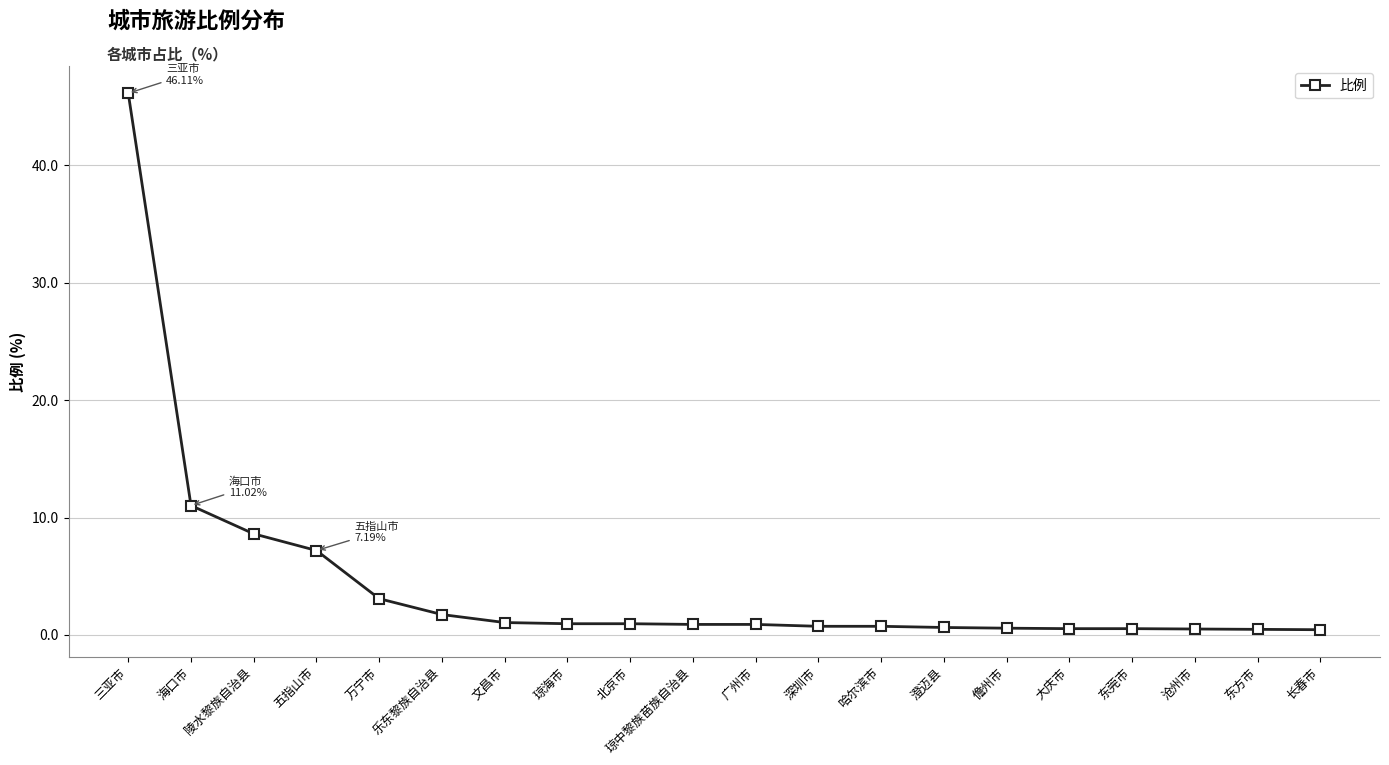

What is the value of the 8th point from the left?

1.0